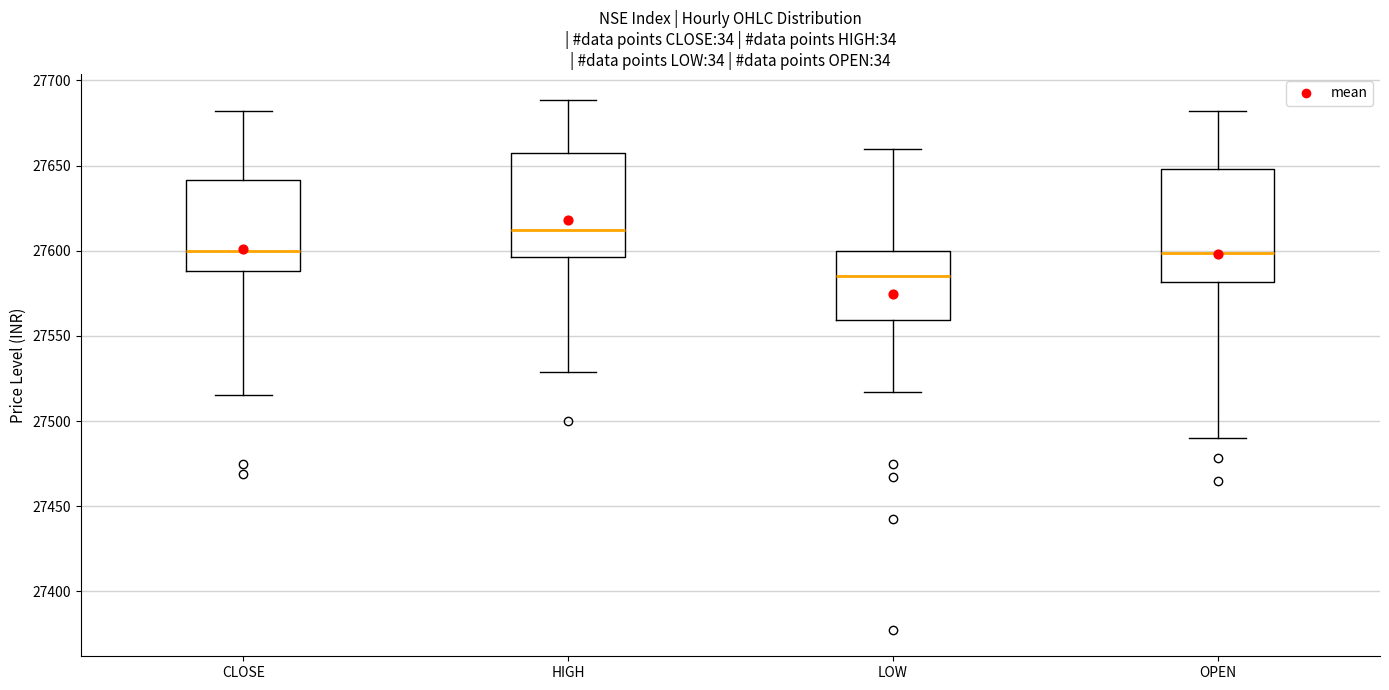

Where is the upper edge of the box for OPEN on the y-axis? The values are not printed on the chart, so give them approximately, as read against the axis.

27650